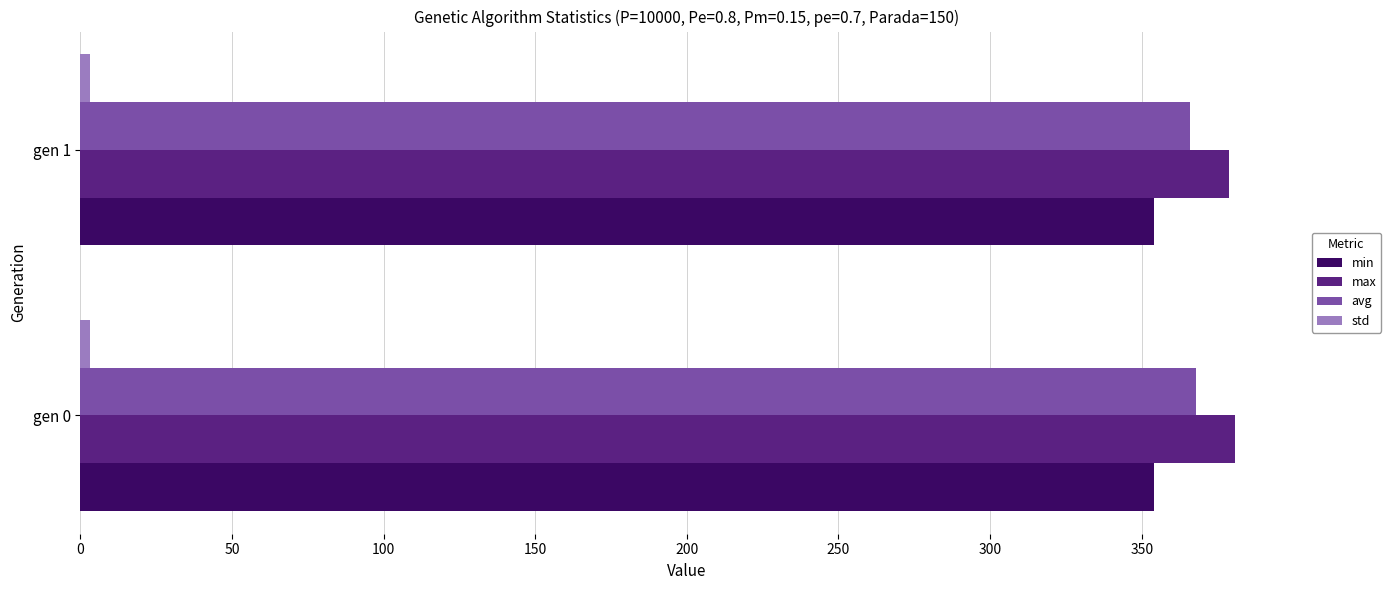

Is the value of max at gen 0 greater than the value of min at gen 1?

Yes